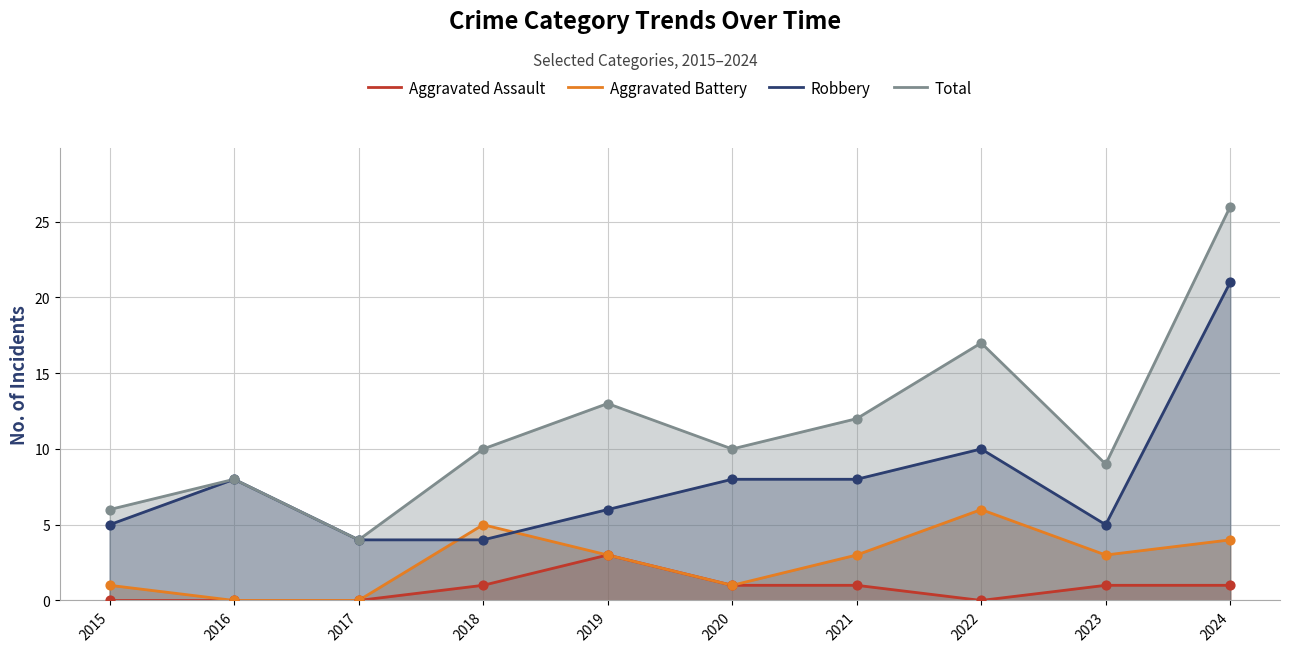

At how many categories does at least one series exceed 8?

7